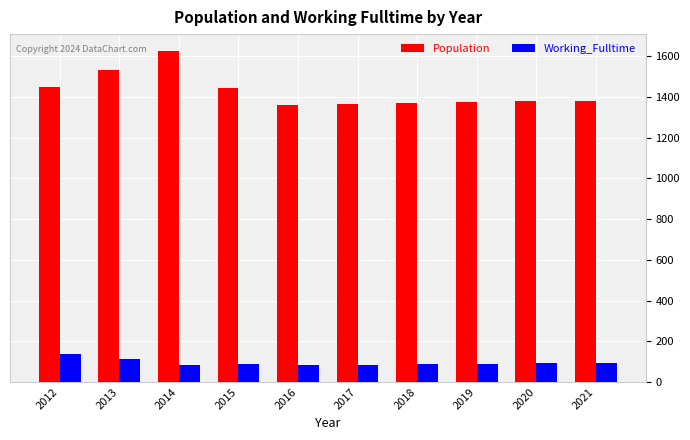

Read the Population value at 2013.

1532